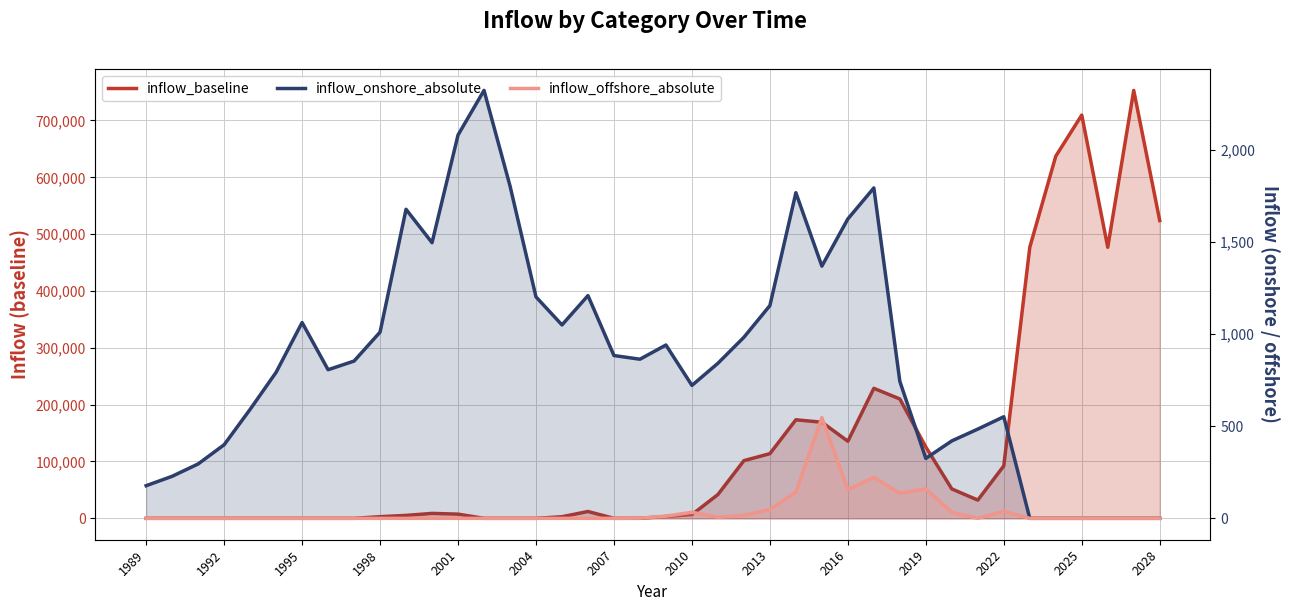

Which category has the lowest value across all series?

1989